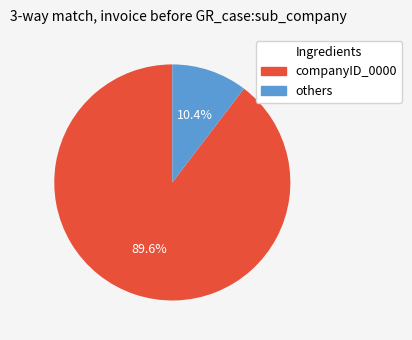

What portion of the pie excludes others?

89.6%